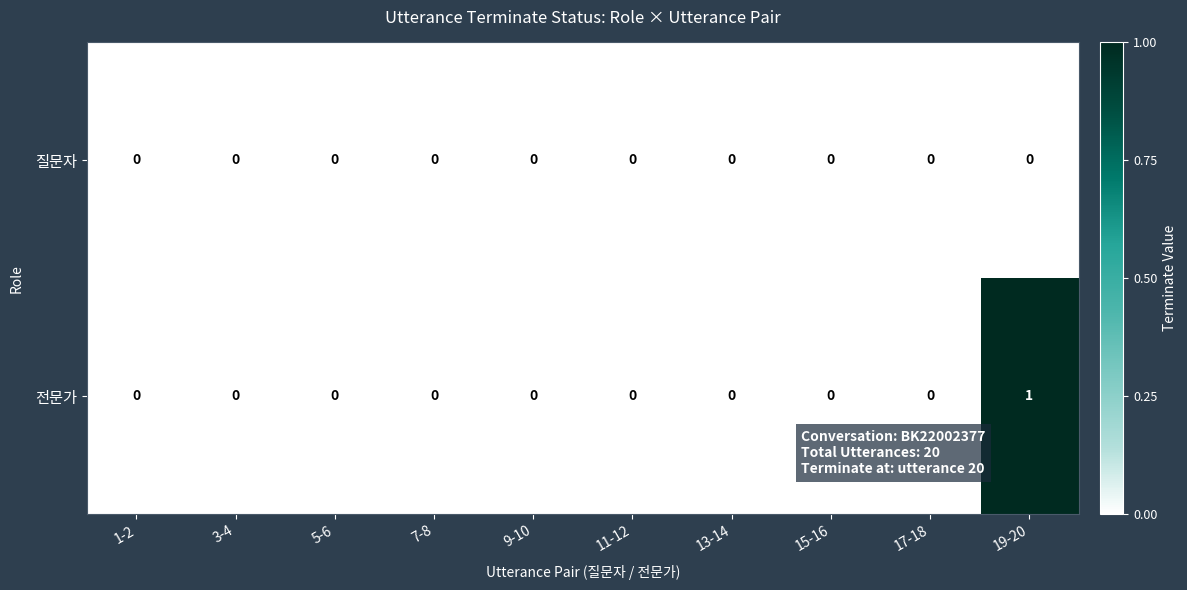

Rank the series by their maximum value, from lowest to highest.

질문자, 전문가